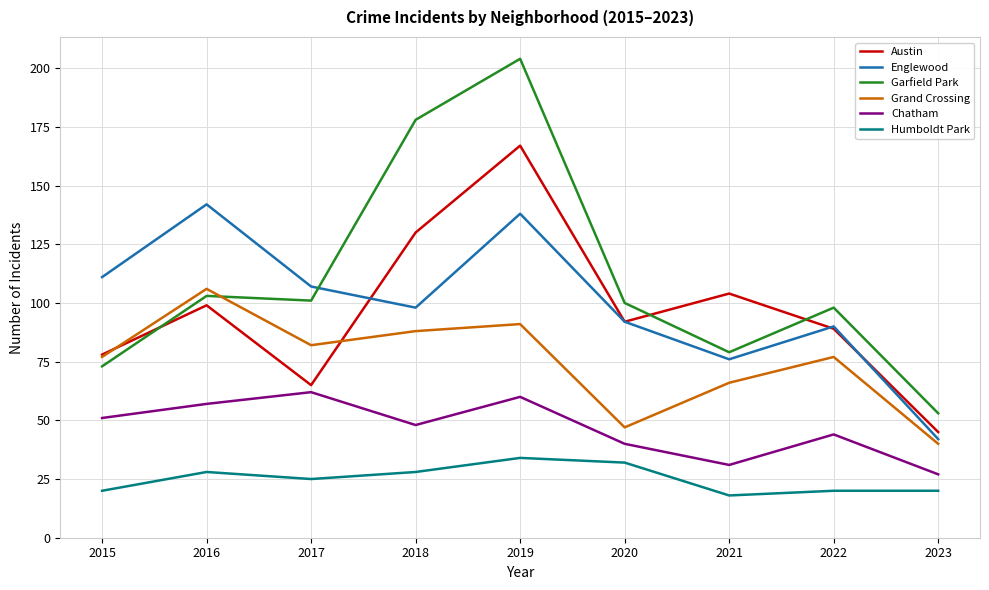

What is the spread (max minus min) of values at 2022?

78